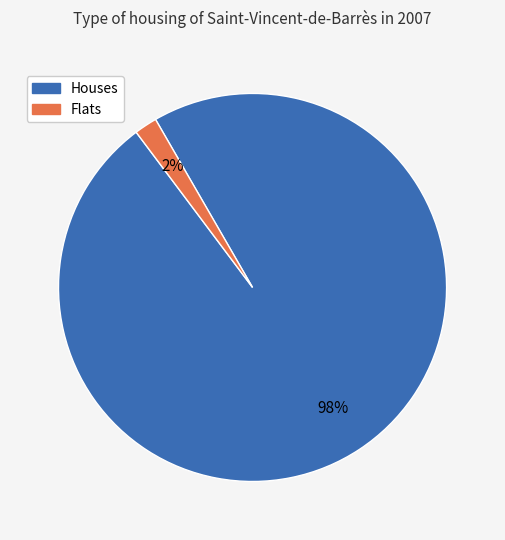

To the nearest percent, what is the average slice percentage?

50%